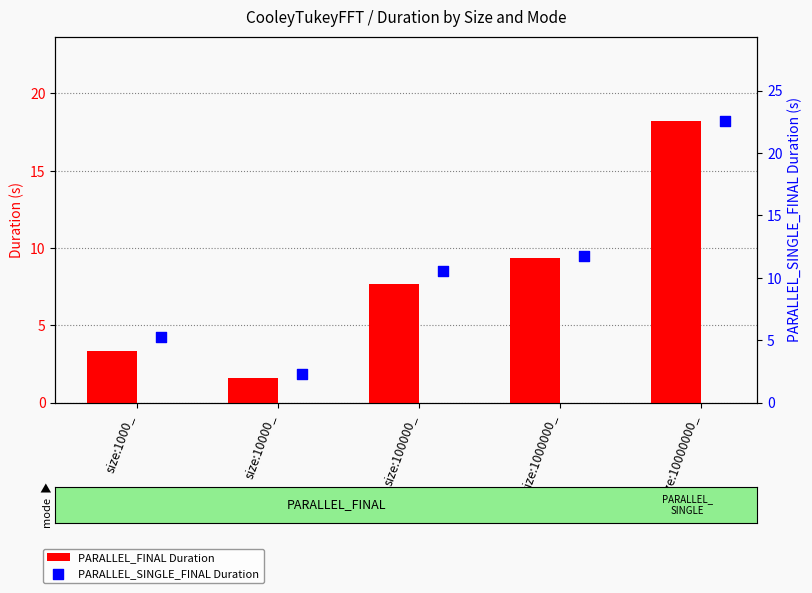

At how many categories does at least one series exceed 9?

3